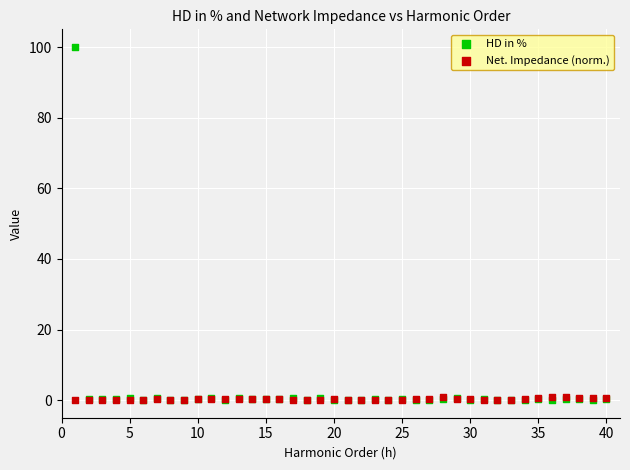

What are all the series names shown in the legend?

HD in %, Net. Impedance (norm.)